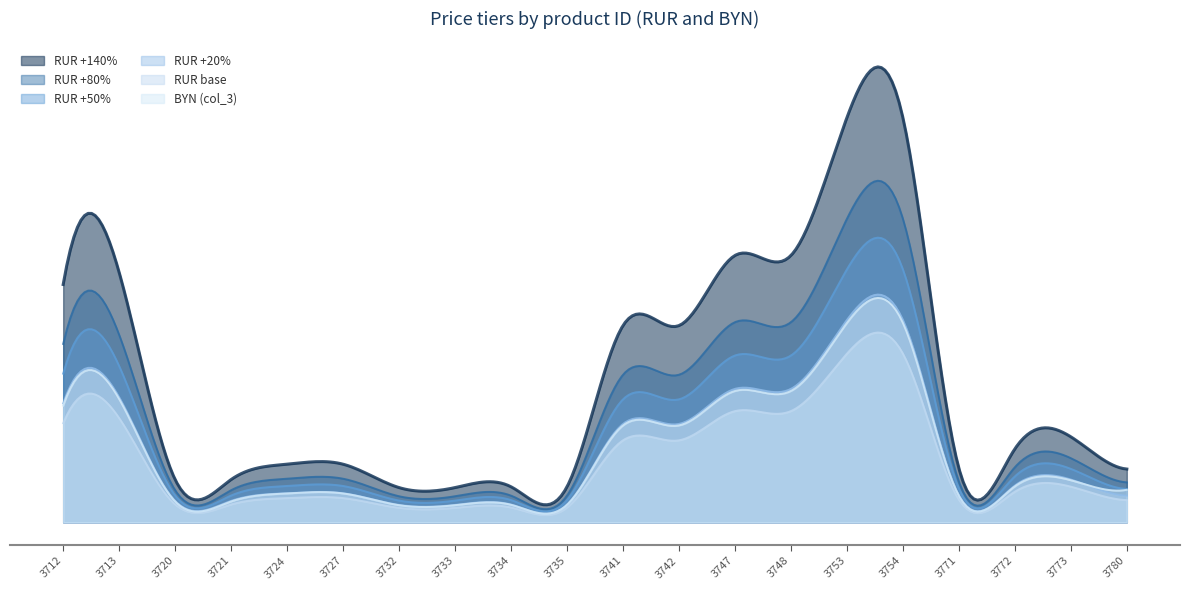

Reading left to right, what are all the values shown in this chart?

BYN (col_3): 11.6	12.2	2.1	2.1	2.9	2.9	1.7	1.7	1.7	1.7	9.6	9.6	13.0	13.0	19.8	19.8	2.6	3.6	4.2	3.2
RUR +140%: 708.0	744.0	127.2	127.2	172.8	172.8	103.2	103.2	105.6	105.6	585.6	585.6	794.4	794.4	1204.8	1204.8	160.8	218.4	254.4	158.4
RUR +80%: 531.0	558.0	95.4	95.4	129.6	129.6	77.4	77.4	79.2	79.2	439.2	439.2	595.8	595.8	903.6	903.6	120.6	163.8	190.8	118.8
RUR +50%: 442.5	465.0	79.5	79.5	108.0	108.0	64.5	64.5	66.0	66.0	366.0	366.0	496.5	496.5	753.0	753.0	100.5	136.5	159.0	99.0
RUR +20%: 354.0	372.0	63.6	63.6	86.4	86.4	51.6	51.6	52.8	52.8	292.8	292.8	397.2	397.2	602.4	602.4	80.4	109.2	127.2	79.2
RUR base: 295.0	310.0	53.0	53.0	72.0	72.0	43.0	43.0	44.0	44.0	244.0	244.0	331.0	331.0	502.0	502.0	67.0	91.0	106.0	66.0